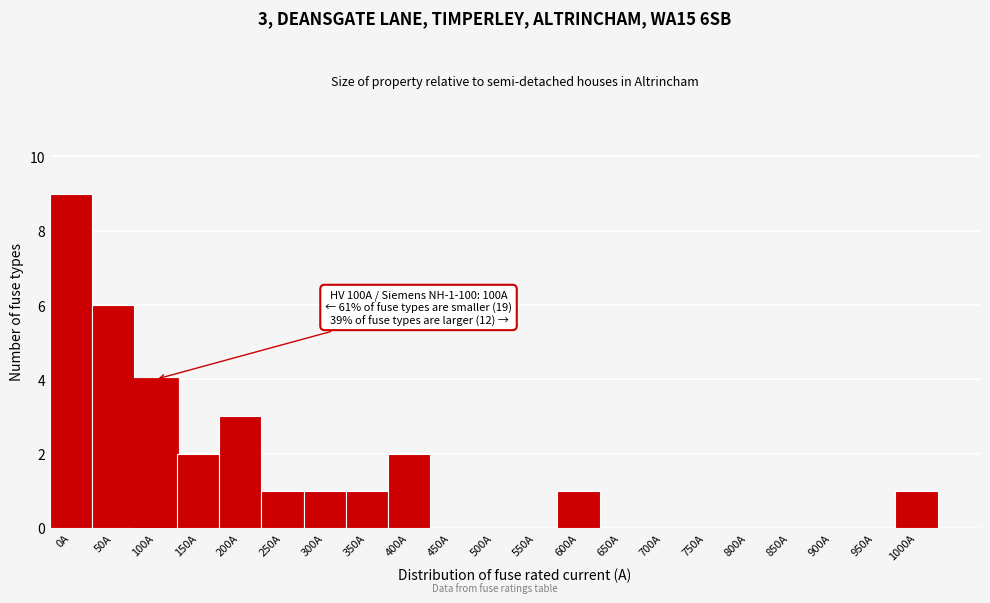

Reading left to right, transcribe all the data shown in this chart.

0A=9	50A=6	100A=4	150A=2	200A=3	250A=1	300A=1	350A=1	400A=2	450A=0	500A=0	550A=0	600A=1	650A=0	700A=0	750A=0	800A=0	850A=0	900A=0	950A=0	1000A=1